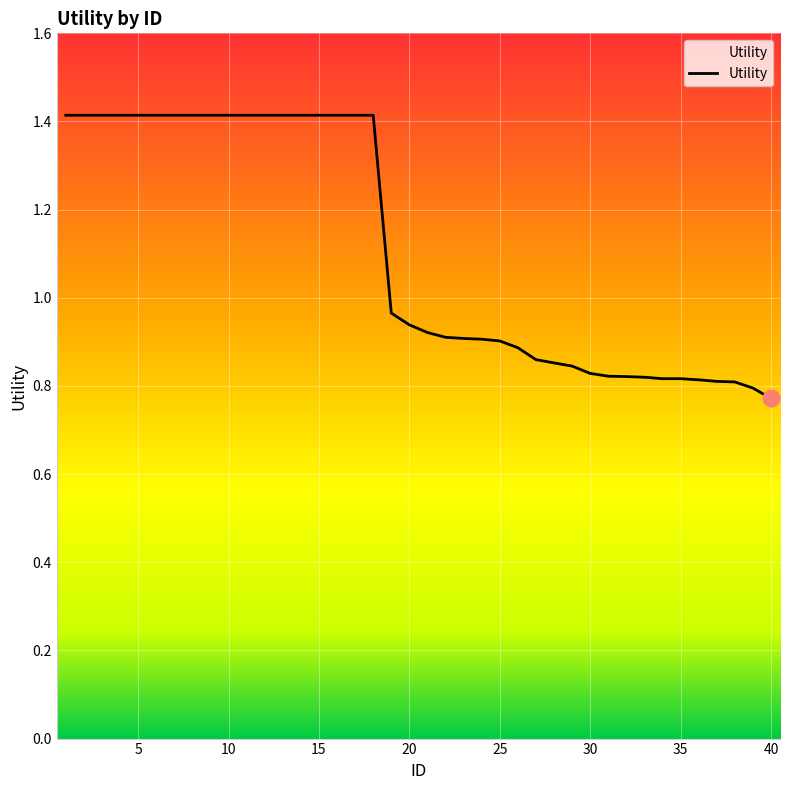

How many lines are shown in the chart?

1